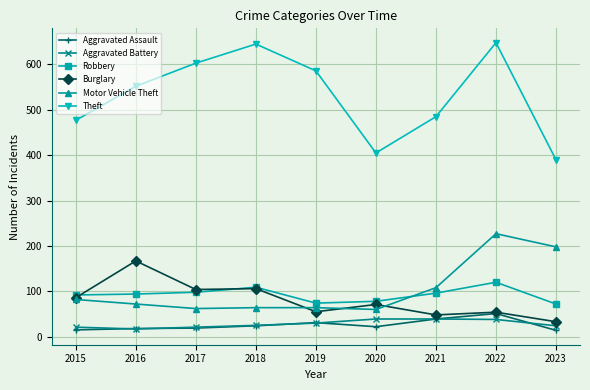

What is the value of the Aggravated Battery point at the 1st from the left?

21